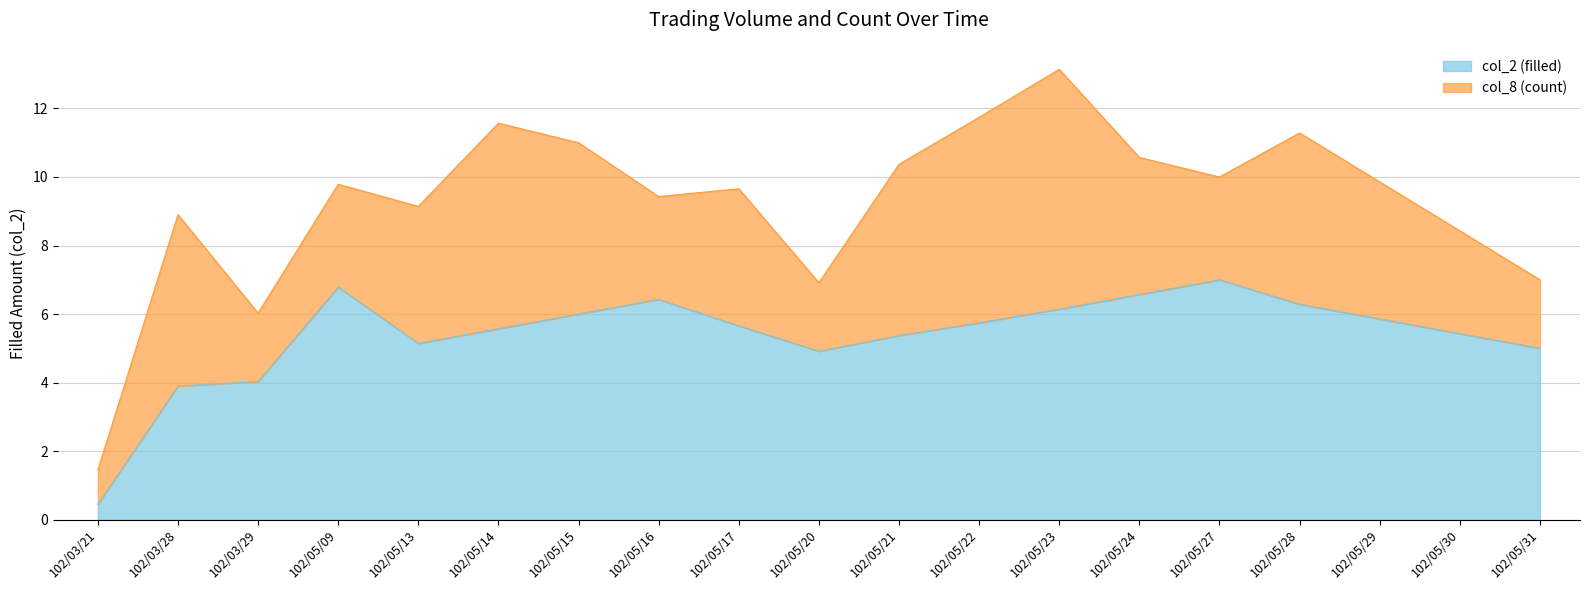

How many data points are above 5?

14